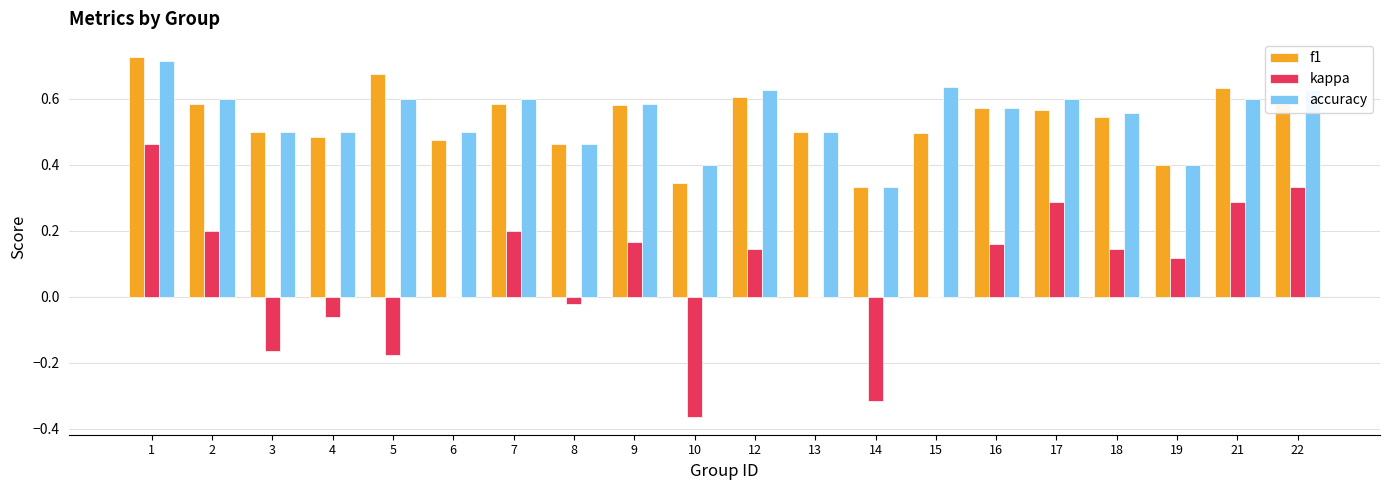

What is the sum of the accuracy values at 17 and 9?

1.2